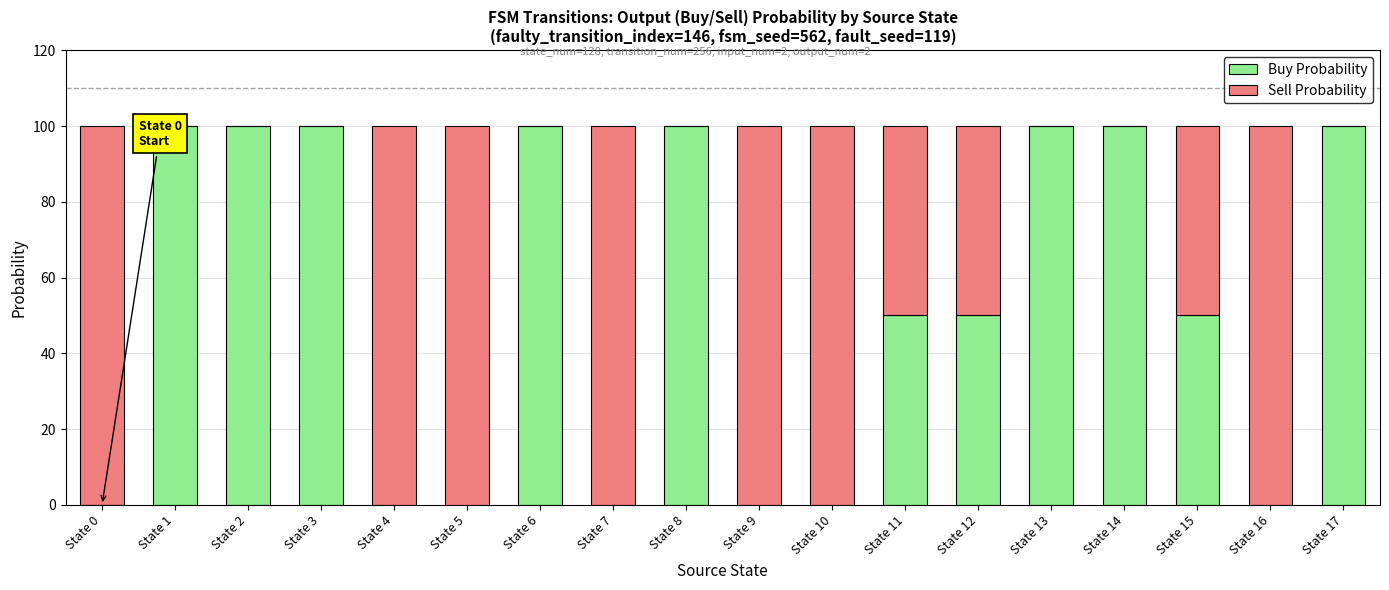

What is the highest value of the Buy Probability series?

100